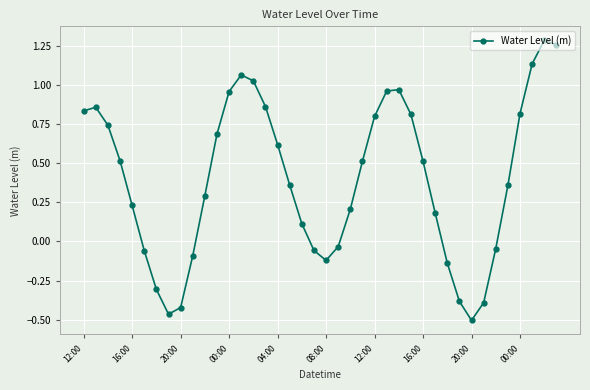

What is the difference between the maximum and second lowest values?

1.7